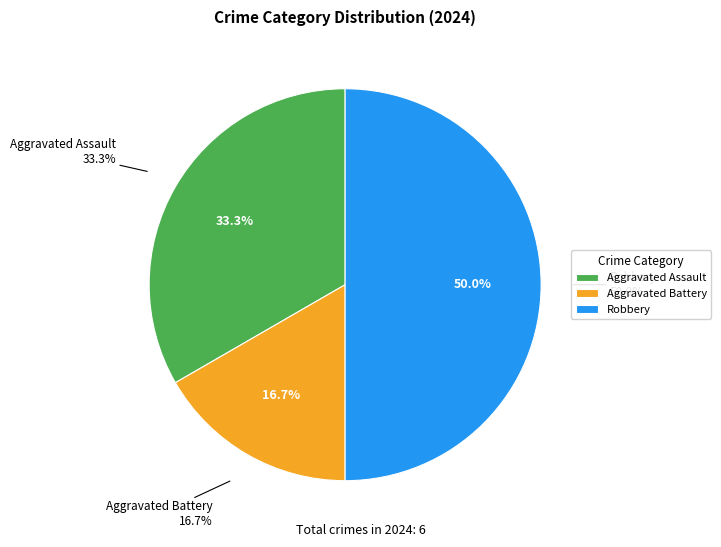

To the nearest percent, what portion does Robbery represent?

50%